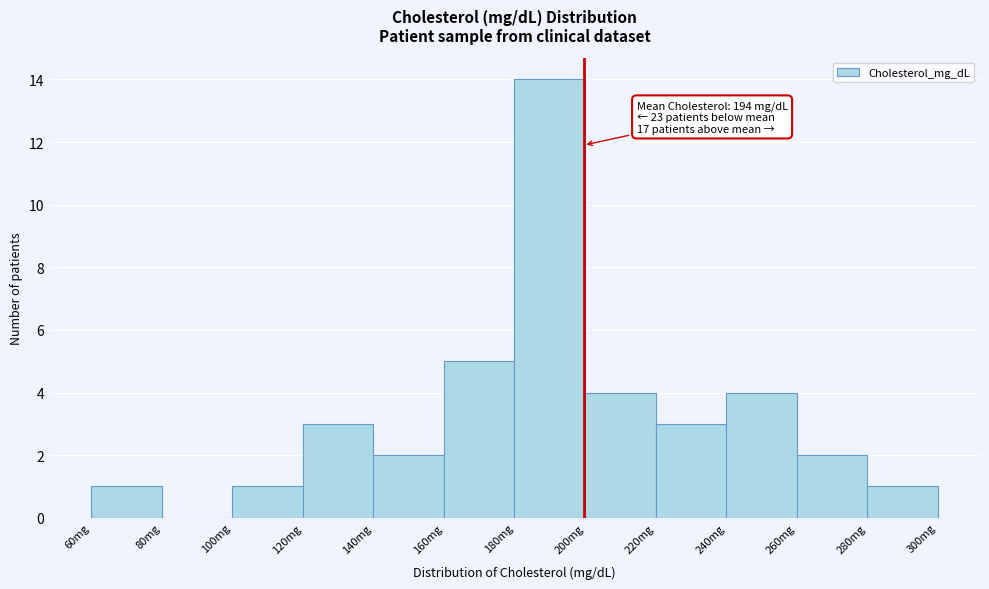

Which range on the x-axis has the tallest bar?

180 to 200